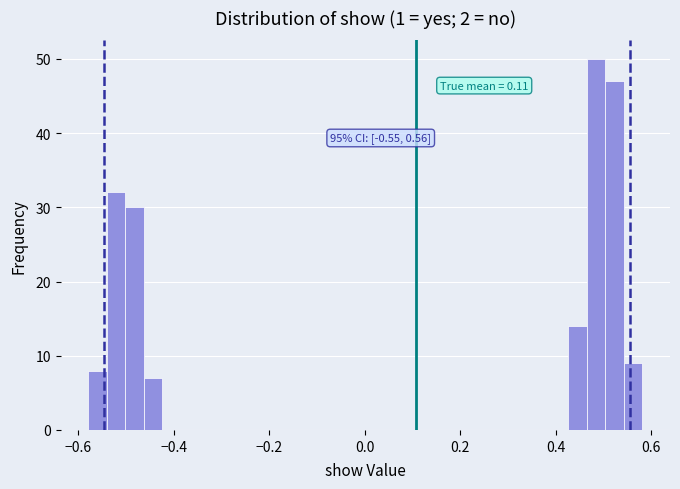

Around what value on the x-axis is the tallest bar? Give the approximate position of its centre, as read against the axis.

0.48